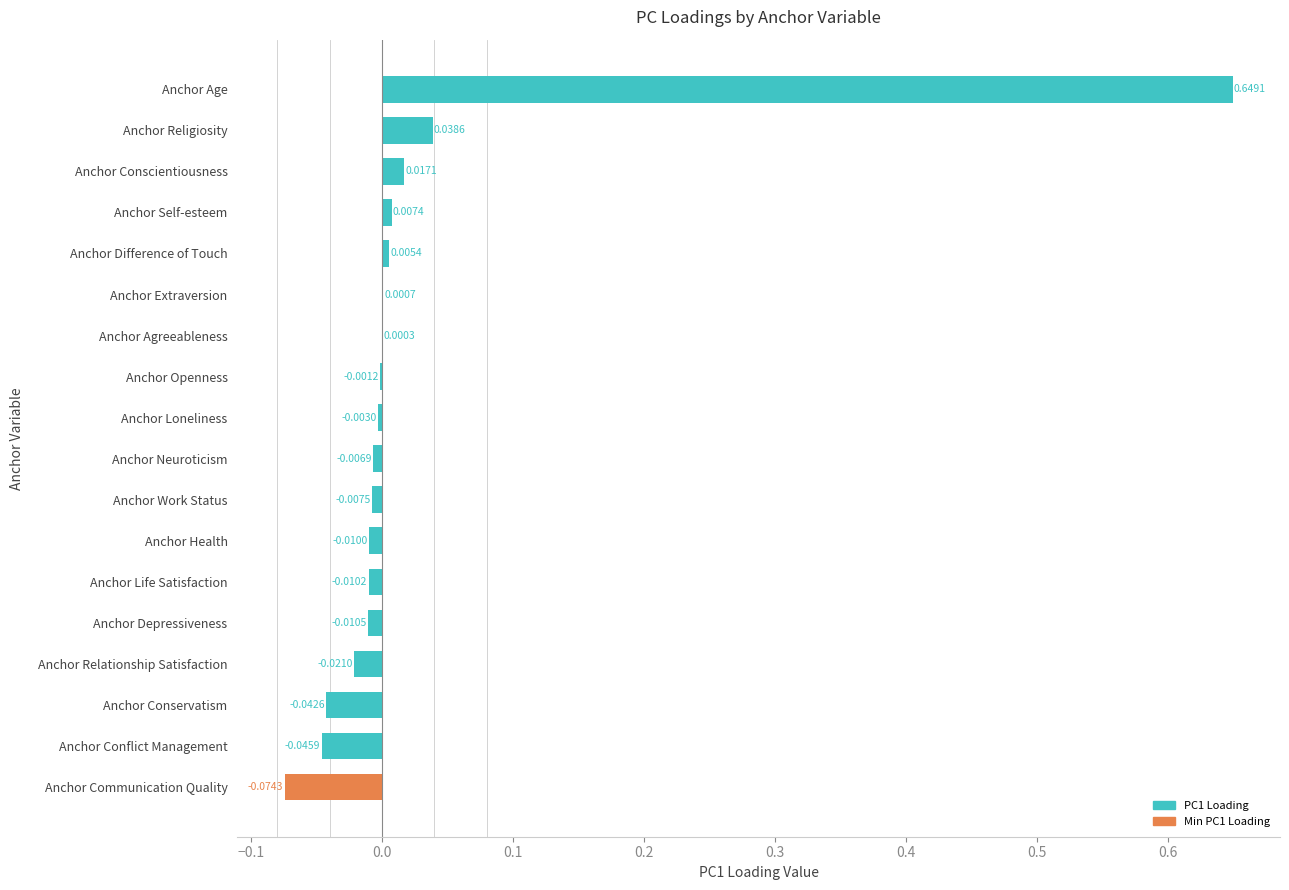

What is the sum of all values?

0.5